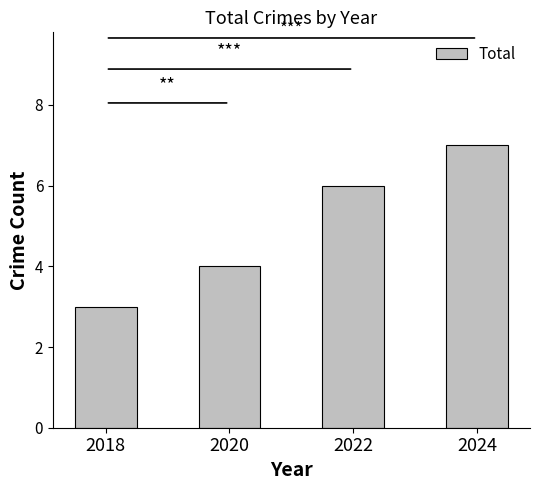

What is the average value?

5